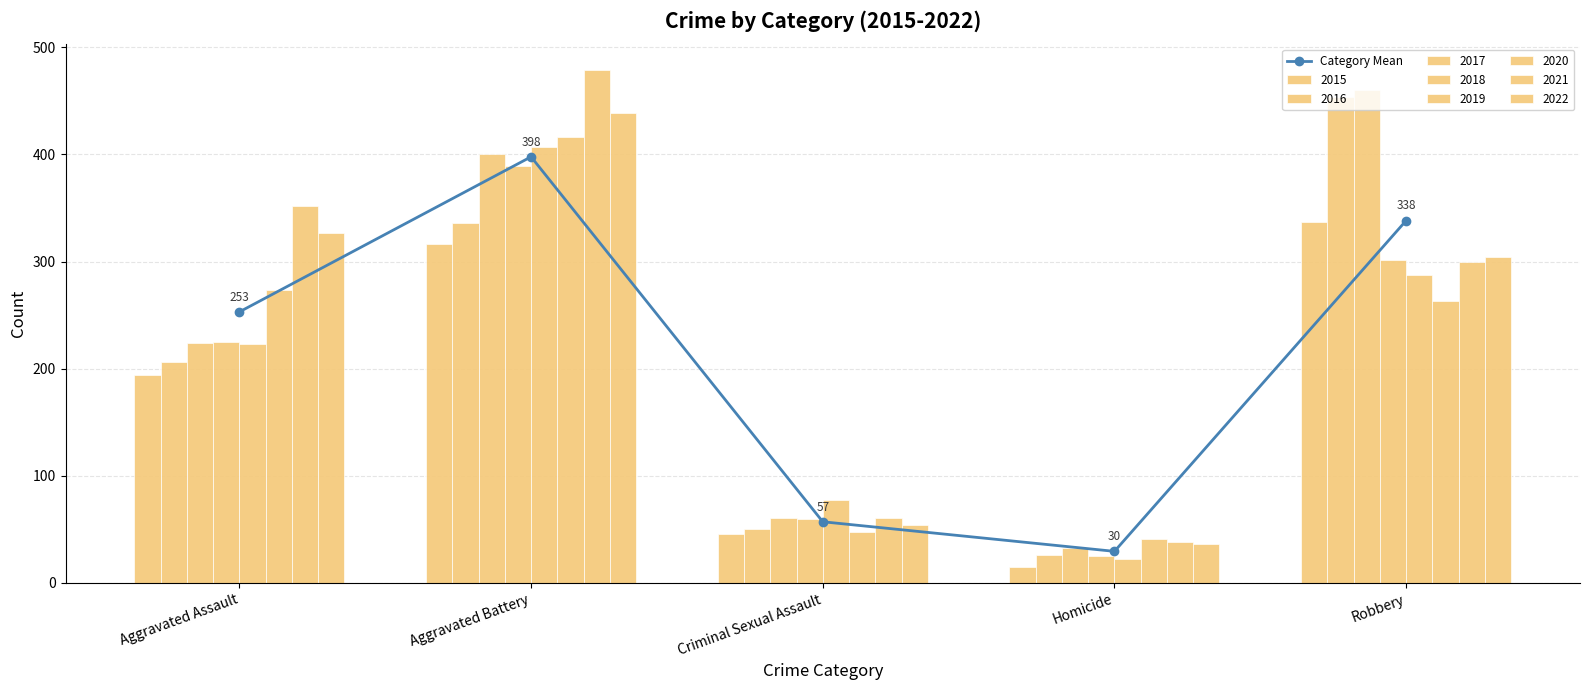

Rank the categories by value from highest to lowest.

Aggravated Battery, Robbery, Aggravated Assault, Criminal Sexual Assault, Homicide